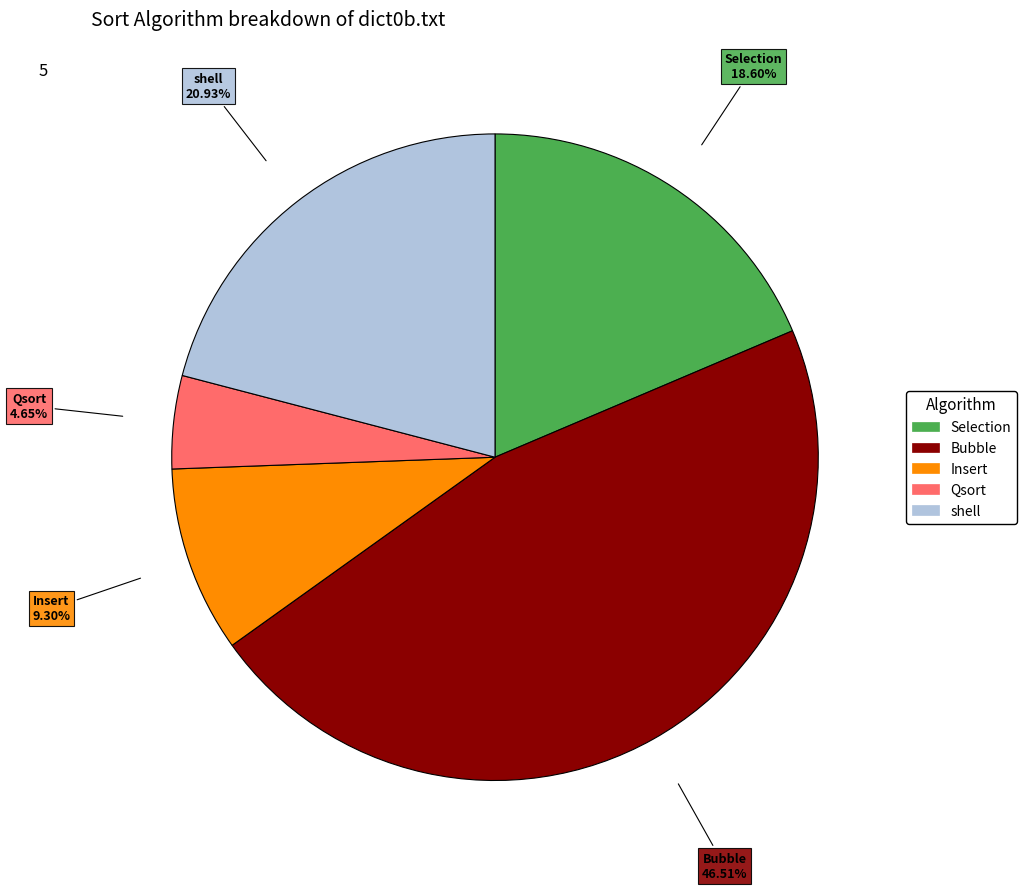

Is the sum of Selection and Insert greater than half?

No